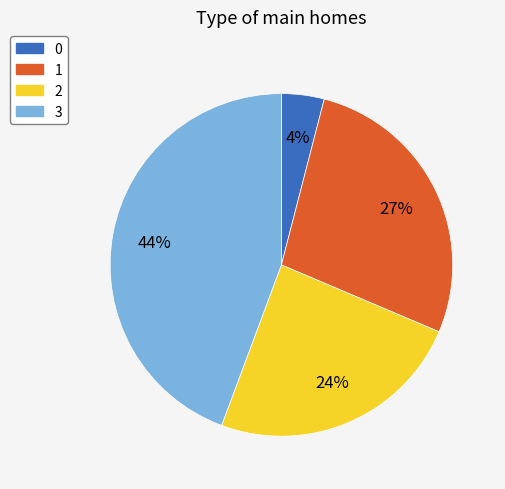

What percentage is the 2 slice, to the nearest percent?

24%